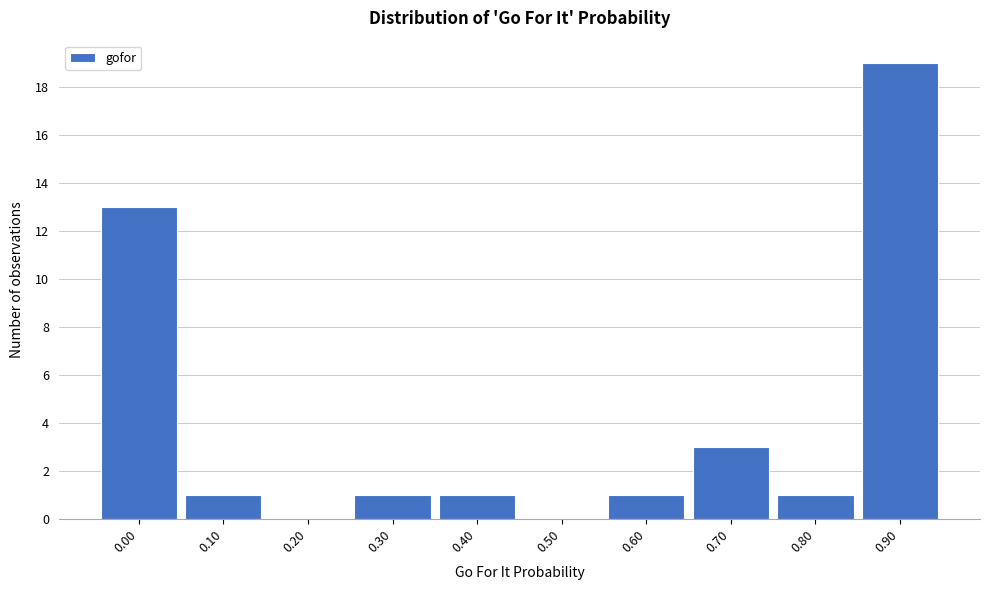

Reading left to right, extract all data points from this chart.

0.00=13	0.10=1	0.20=0	0.30=1	0.40=1	0.50=0	0.60=1	0.70=3	0.80=1	0.90=19